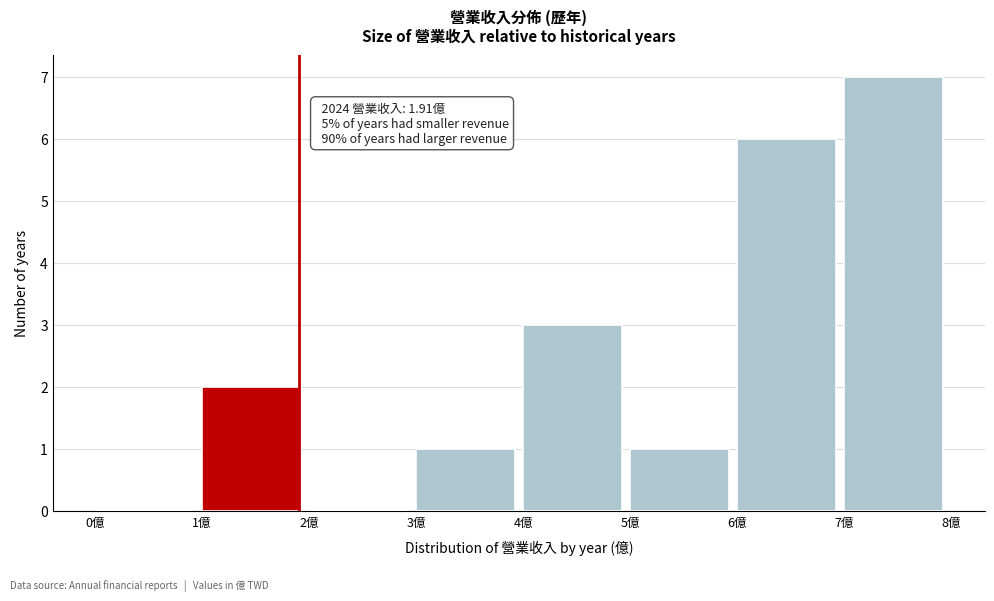

Which range on the x-axis has the tallest bar?

7 to 8